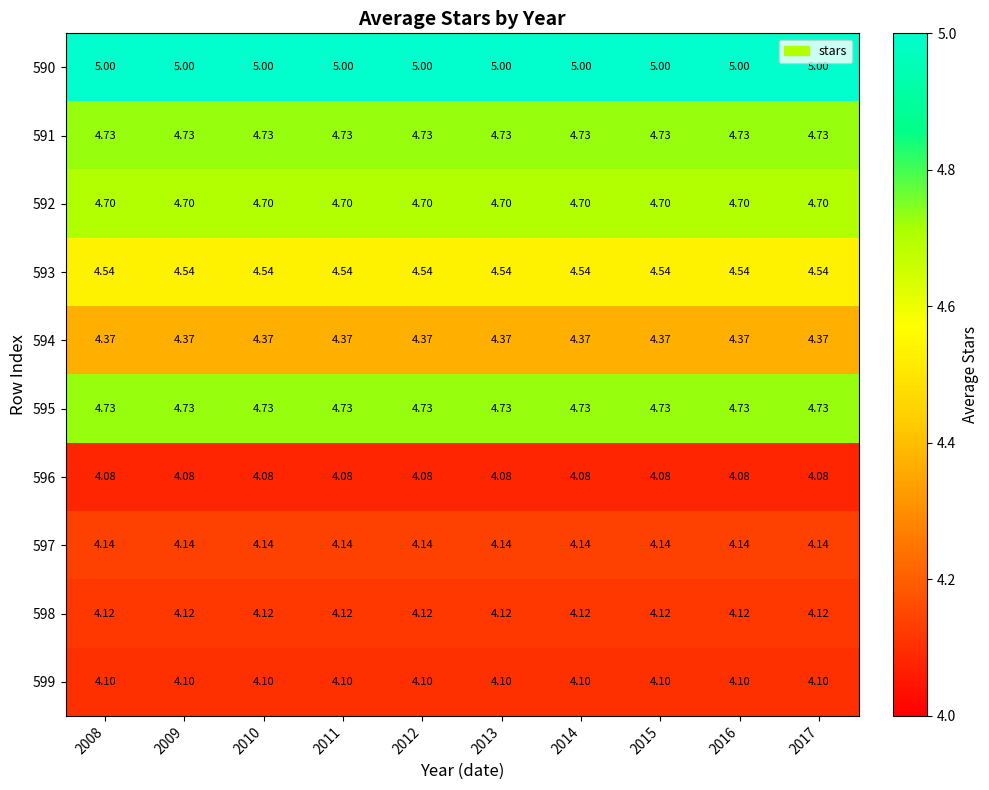

Is the value of 593 at 2010 greater than the value of 596 at 2015?

Yes